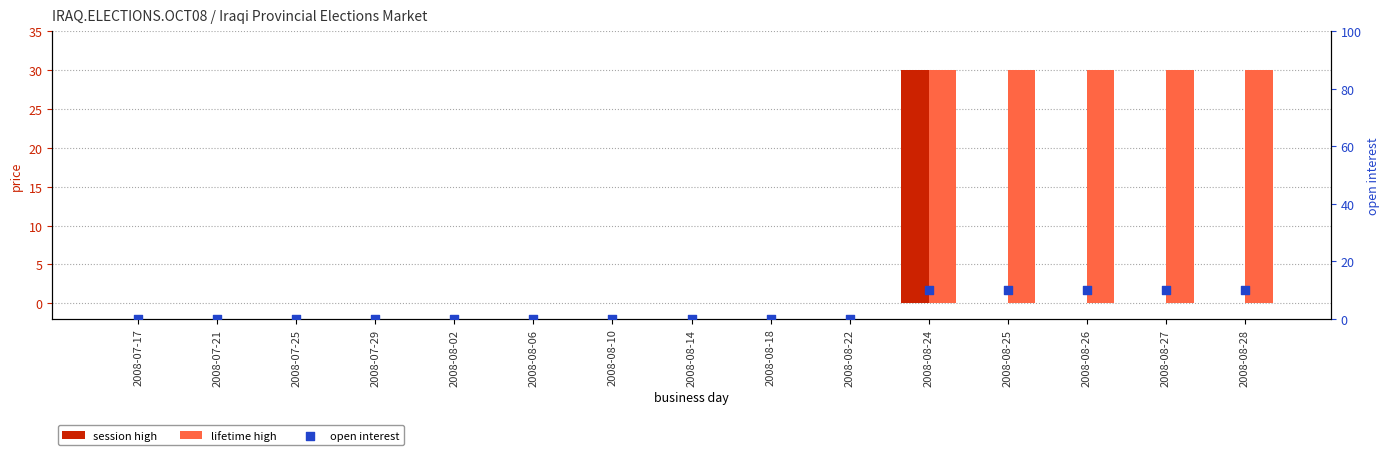

Is the value of lifetime high at 2008-08-18 greater than the value of session high at 2008-08-25?

No